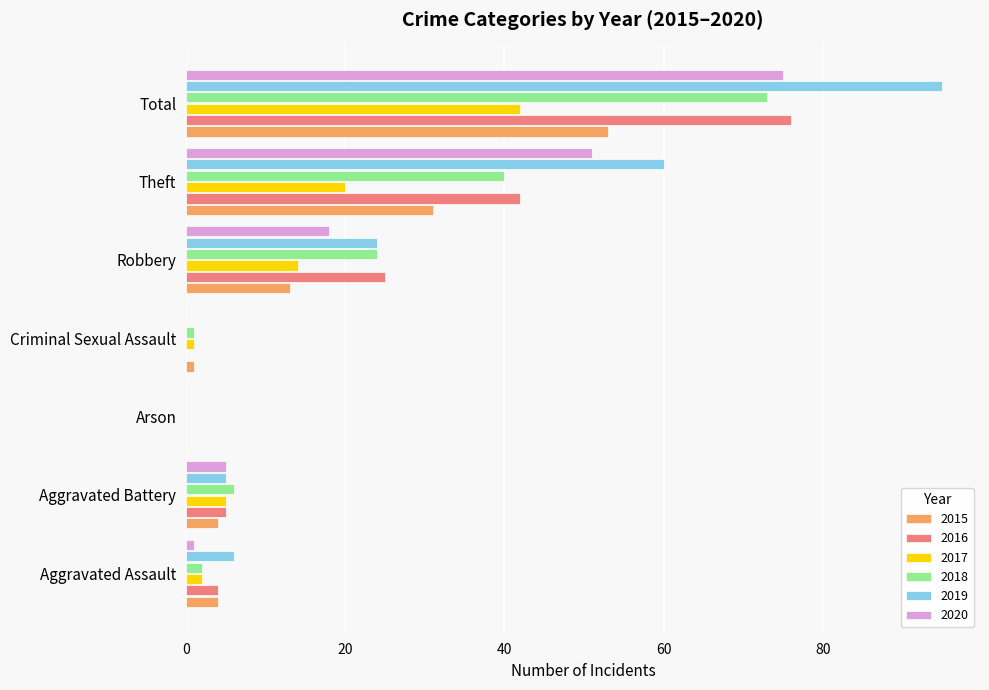

The value of 2020 at Arson is 0. True or false?

True